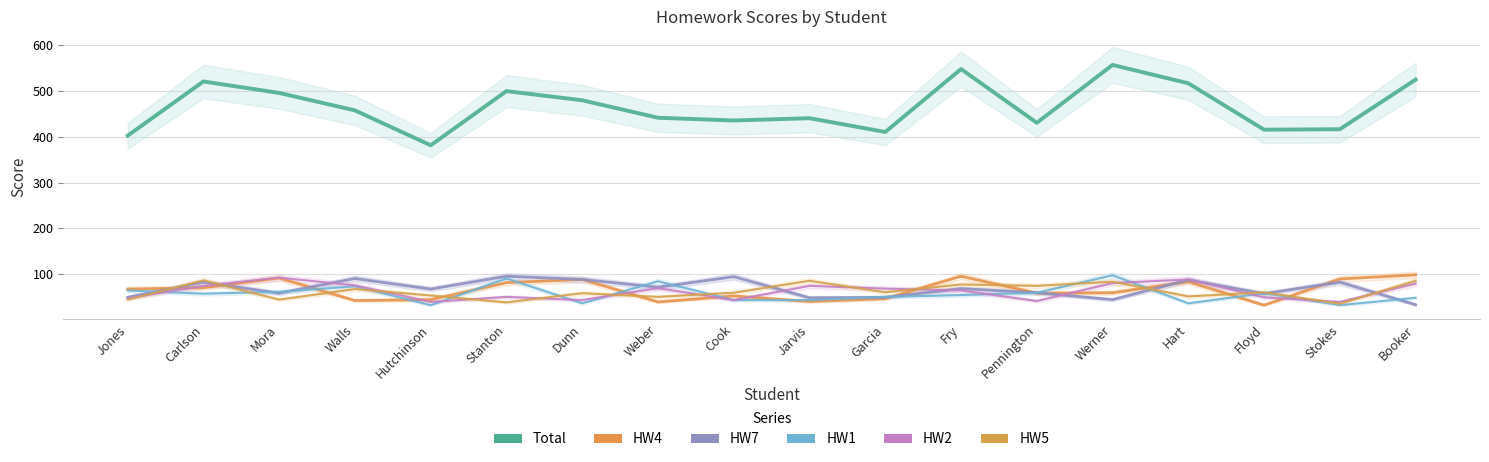

Where is HW1 nearest to the value 65?

Jones